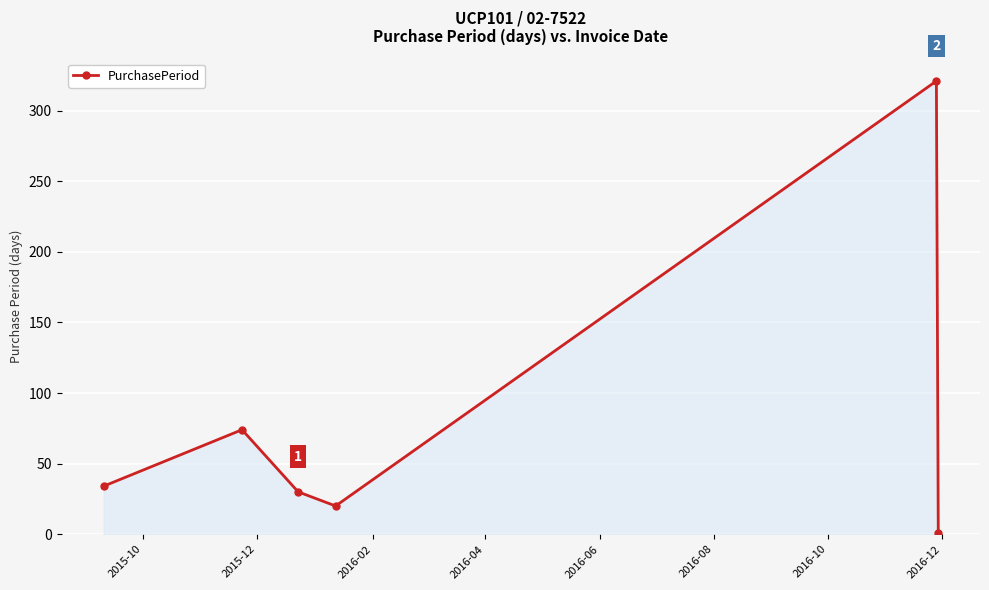

How many series are shown in this chart?

1